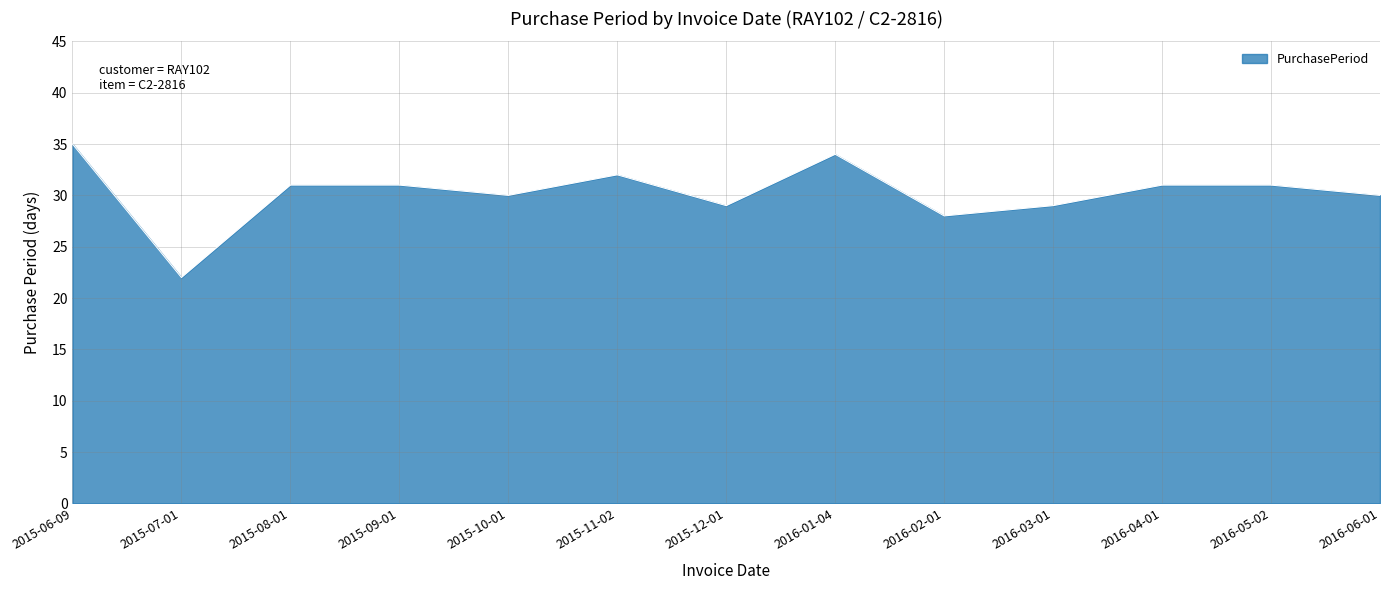

What is the difference between the values at 2015-08-01 and 2015-12-01?

2